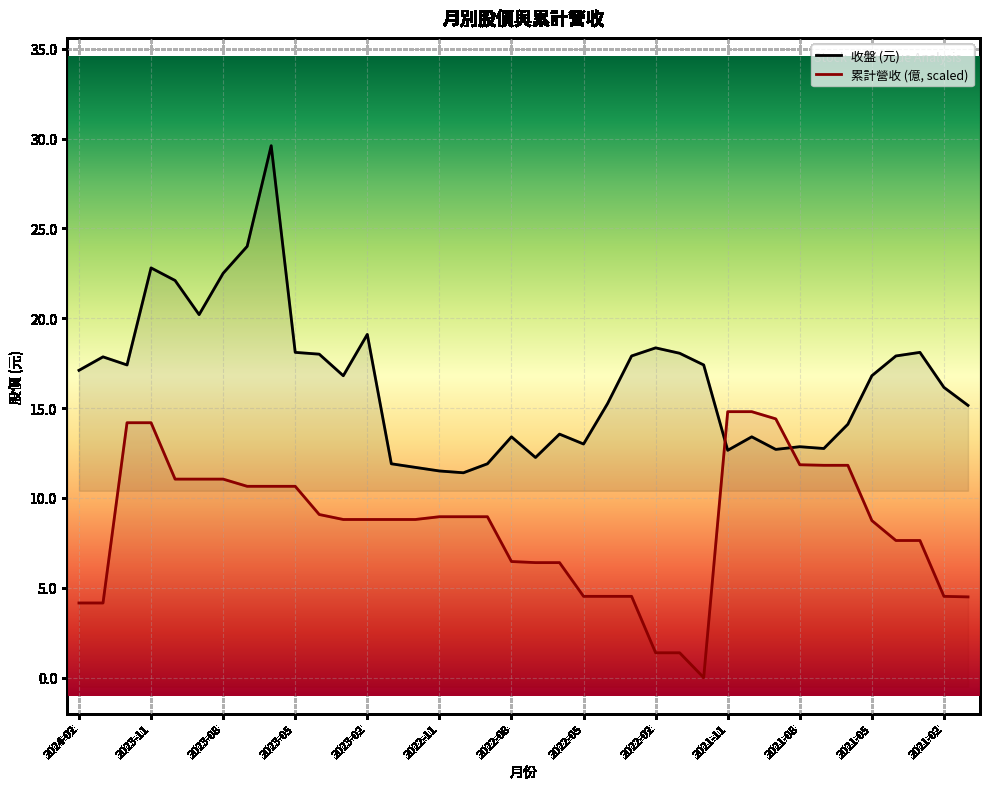

The value of 累計營收(scaled) at 2021-08 is 19.7. True or false?

False